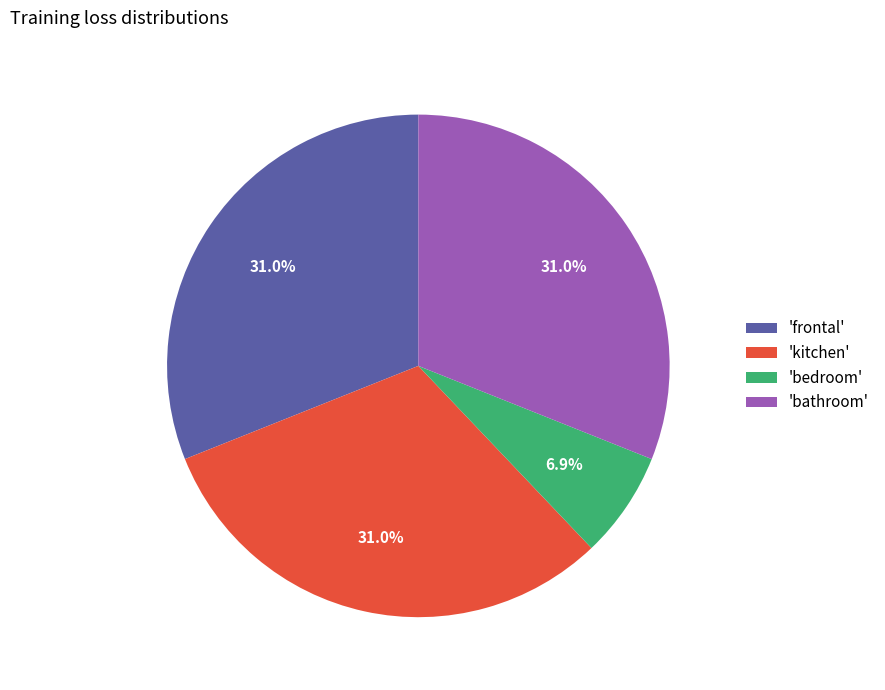

Is 'bedroom' the majority of the pie?

No